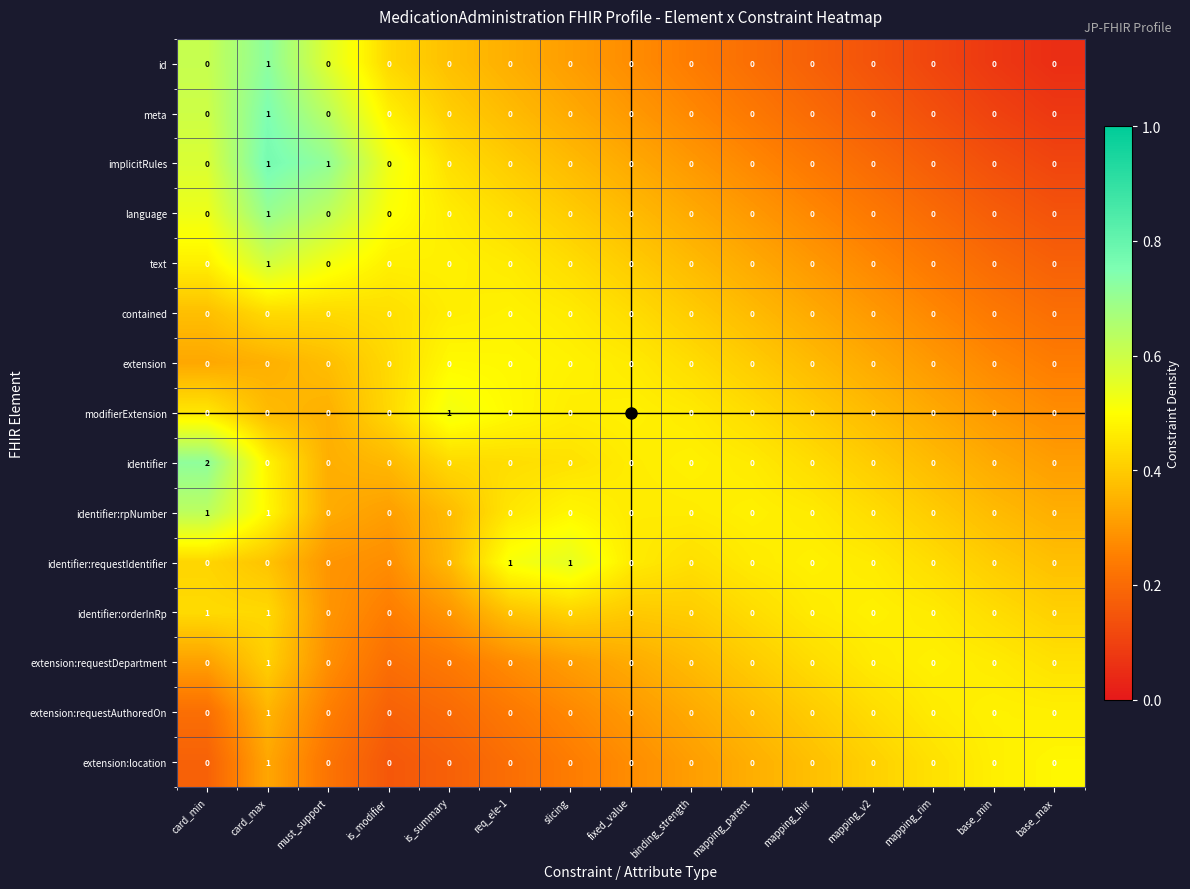

What is the maximum value shown in the chart?

2